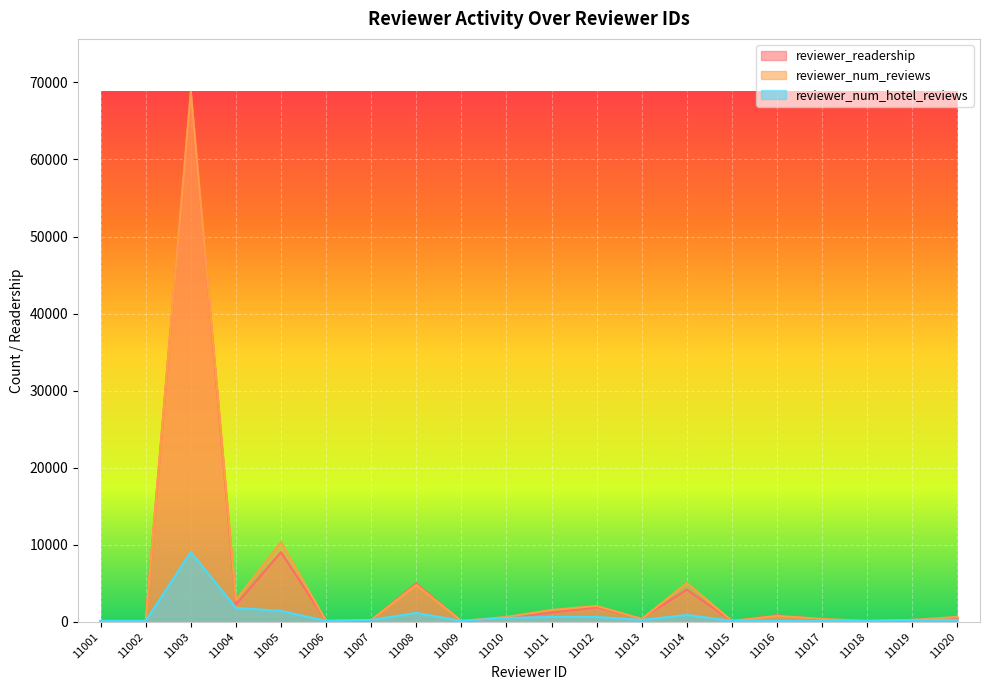

What is the maximum value for reviewer_num_reviews?

68768.0